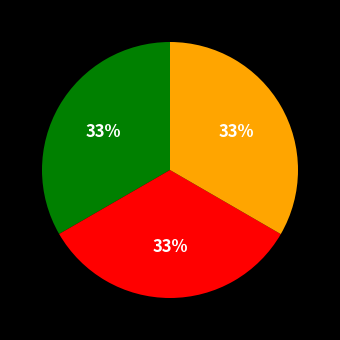

Count the number of slices in the pie.

3